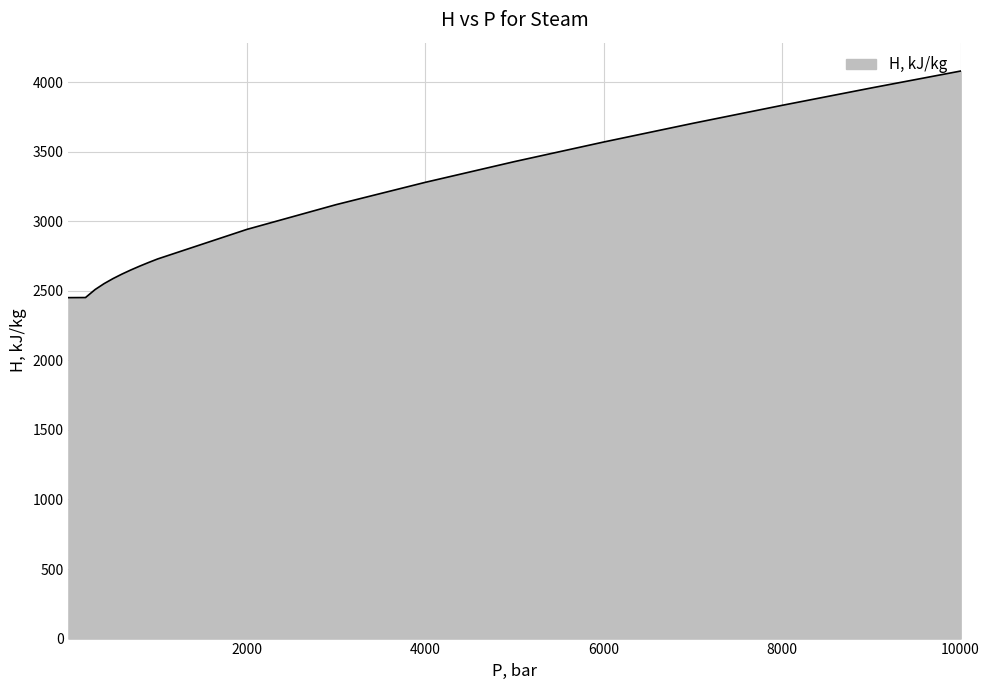

Is it true that the value at 10000 is 7212.7?

False